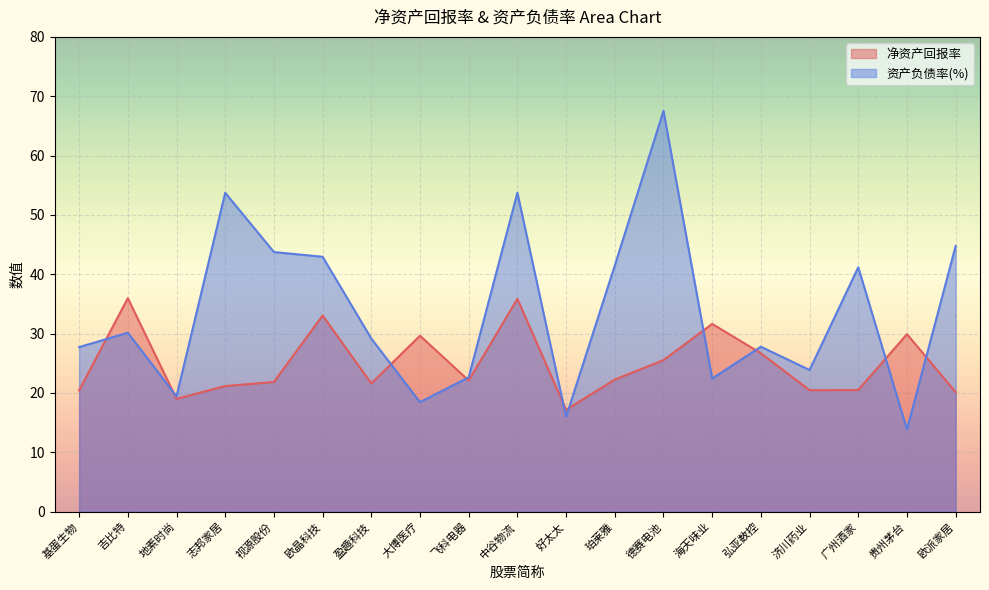

How many interior local valleys does the 净资产回报率 series have?

5